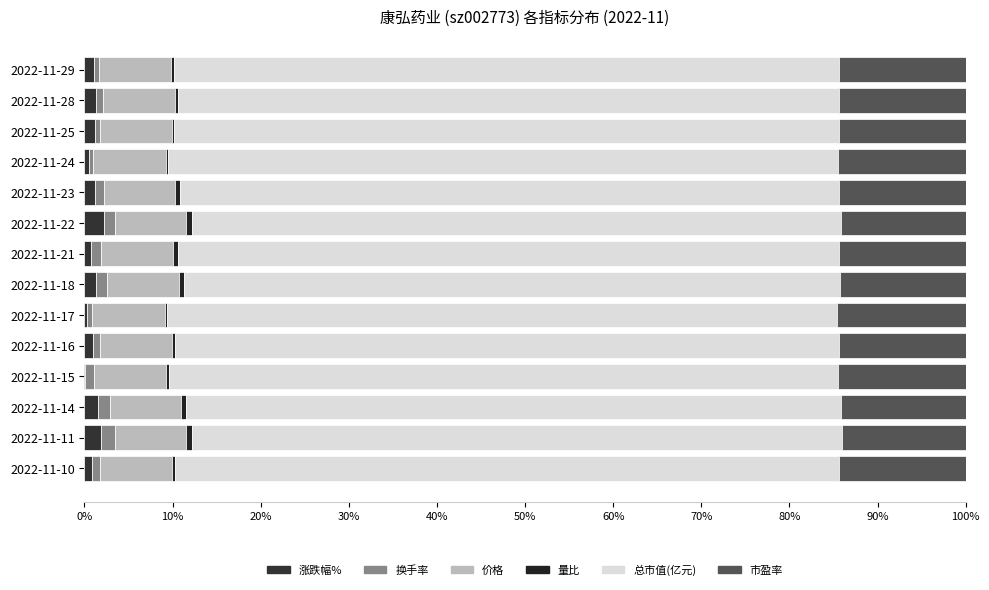

How many distinct data groups are displayed?

6